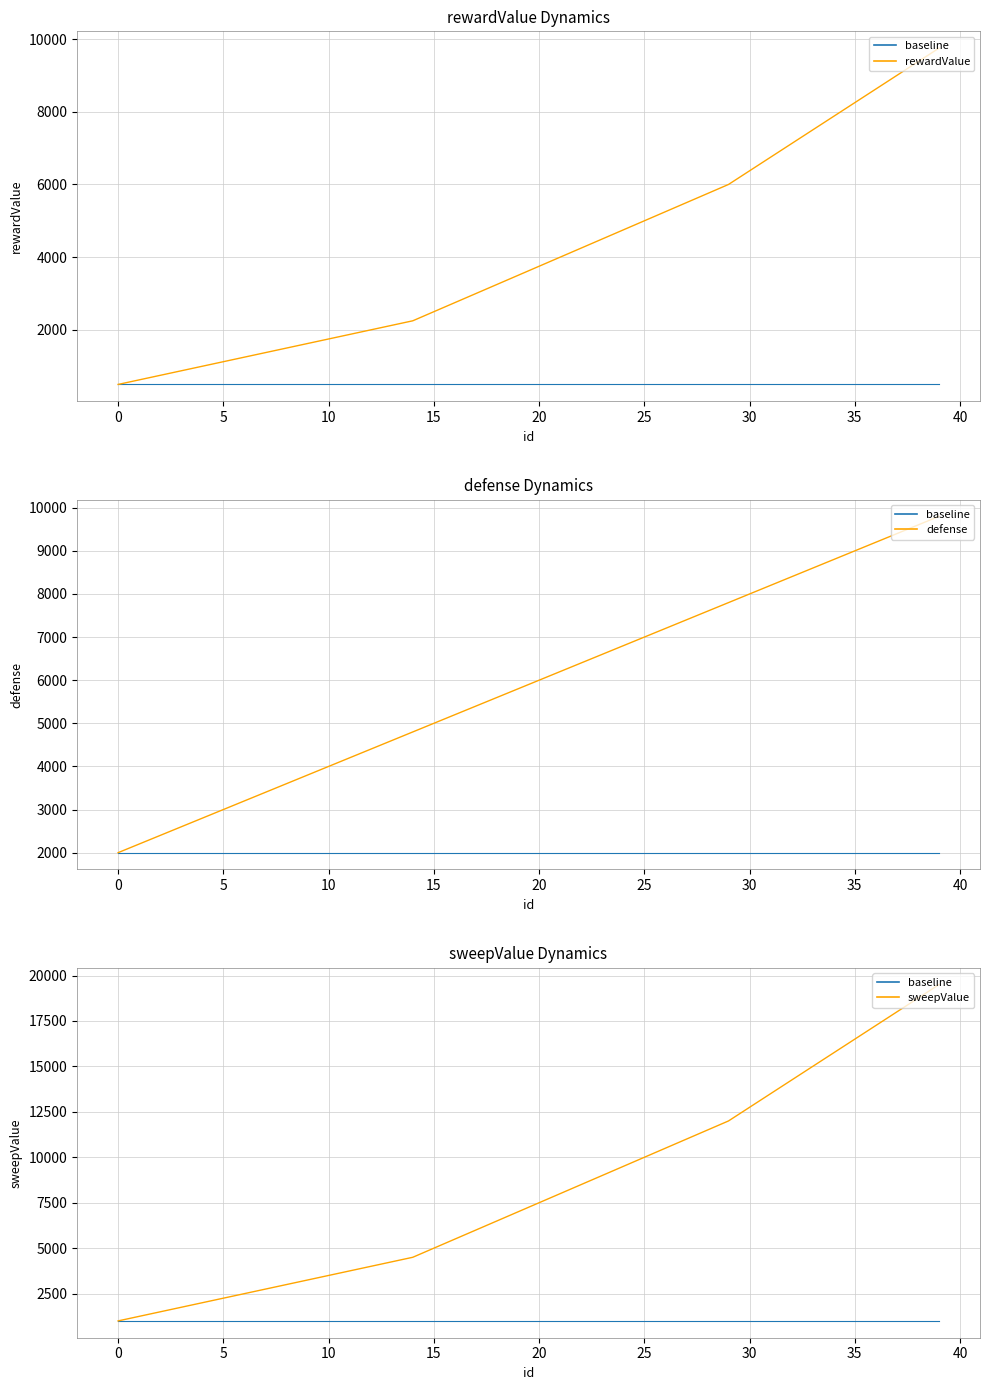

Is it true that baseline equals 284 at 35?

False